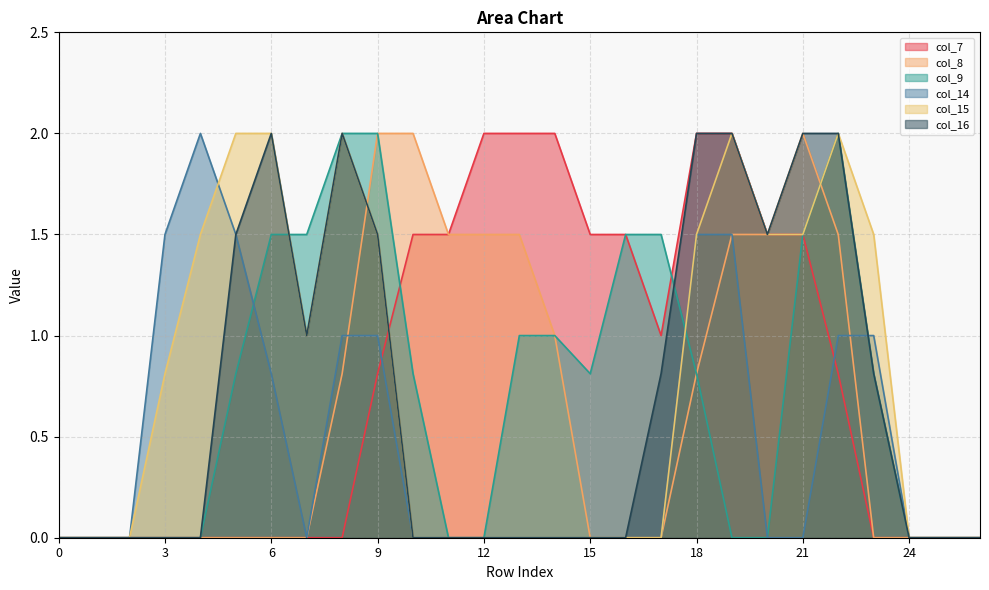

What is the total value across all series at 11?

3.0